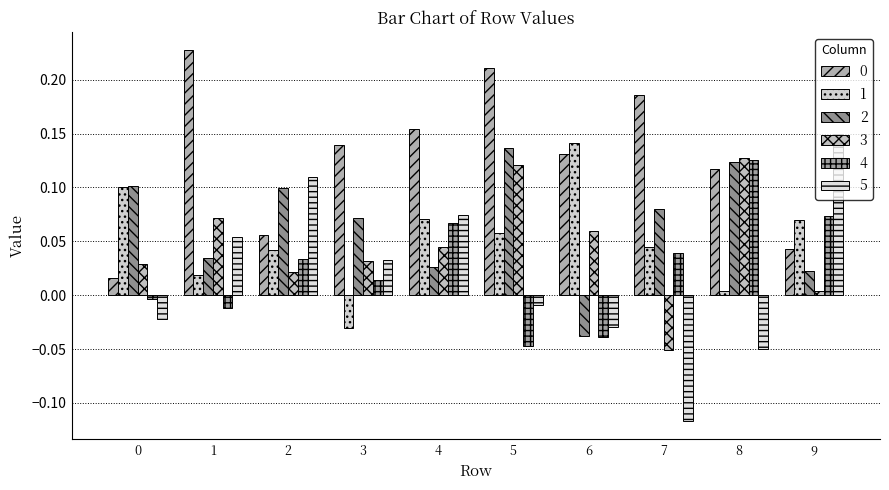

How many bars are there in each group?

6